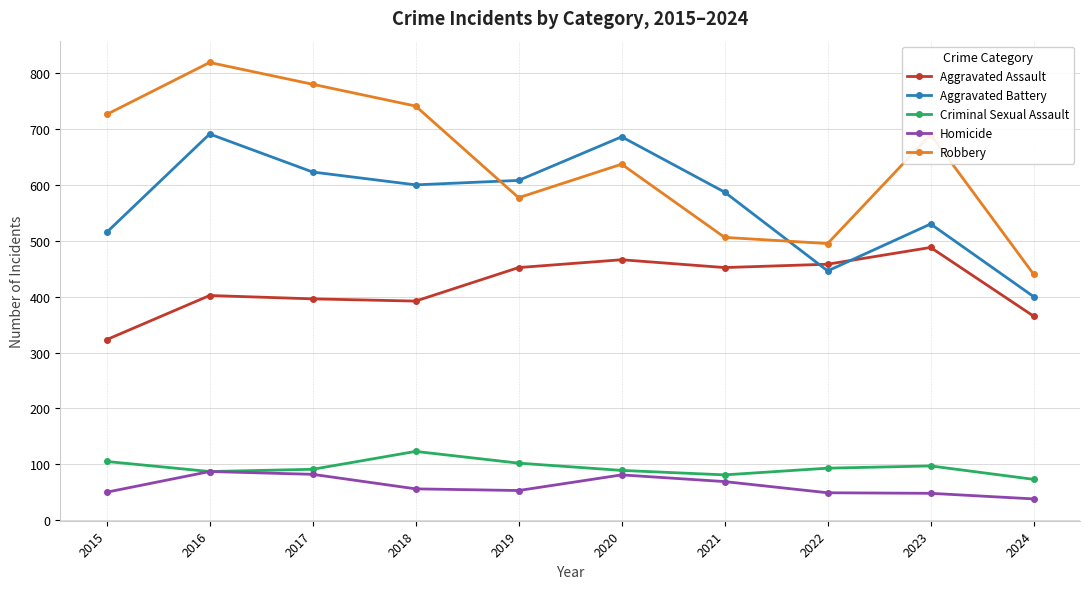

How many data points does each series have?

10